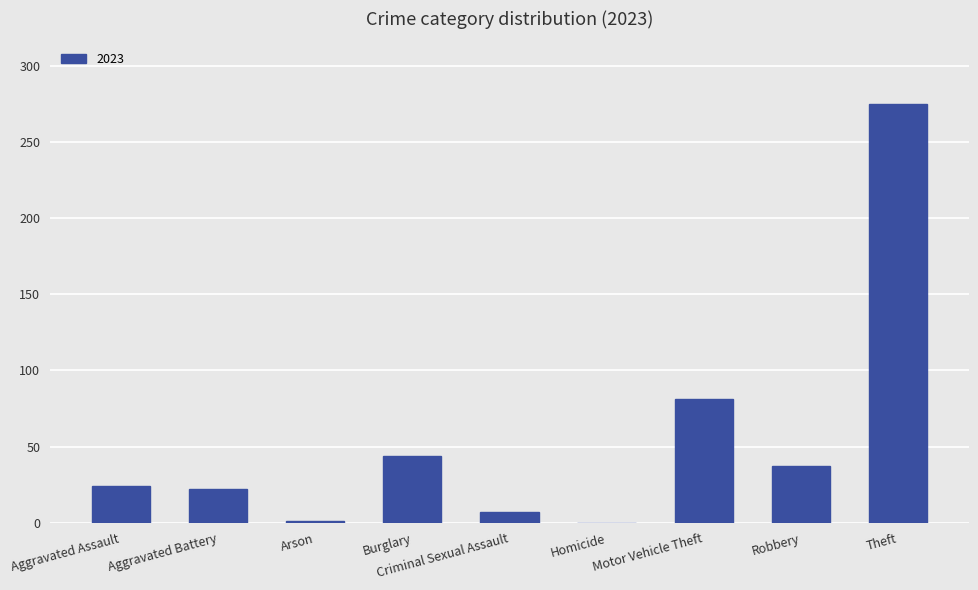

What is the change in value from Robbery to Theft?

+238